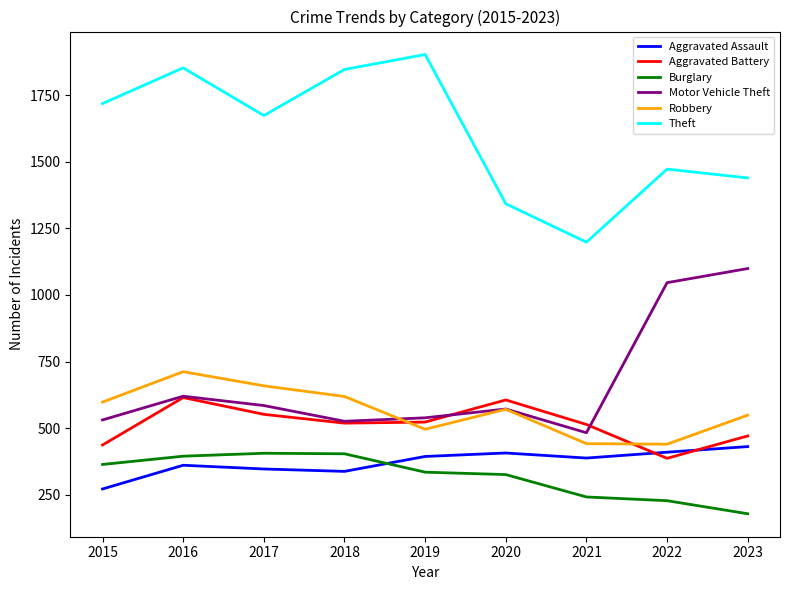

The Aggravated Assault series shows 614 at 2021. True or false?

False